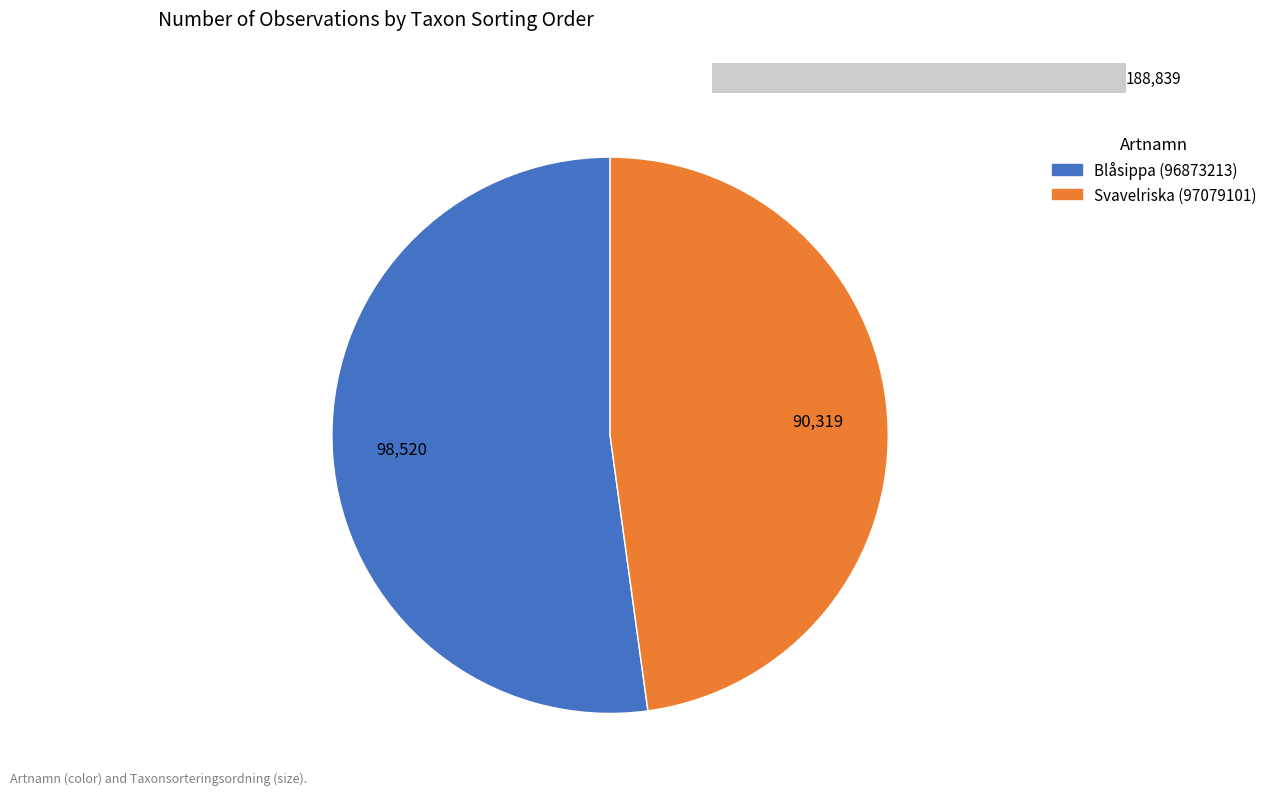

Does Blåsippa (96873213) account for over 50% of the chart?

Yes